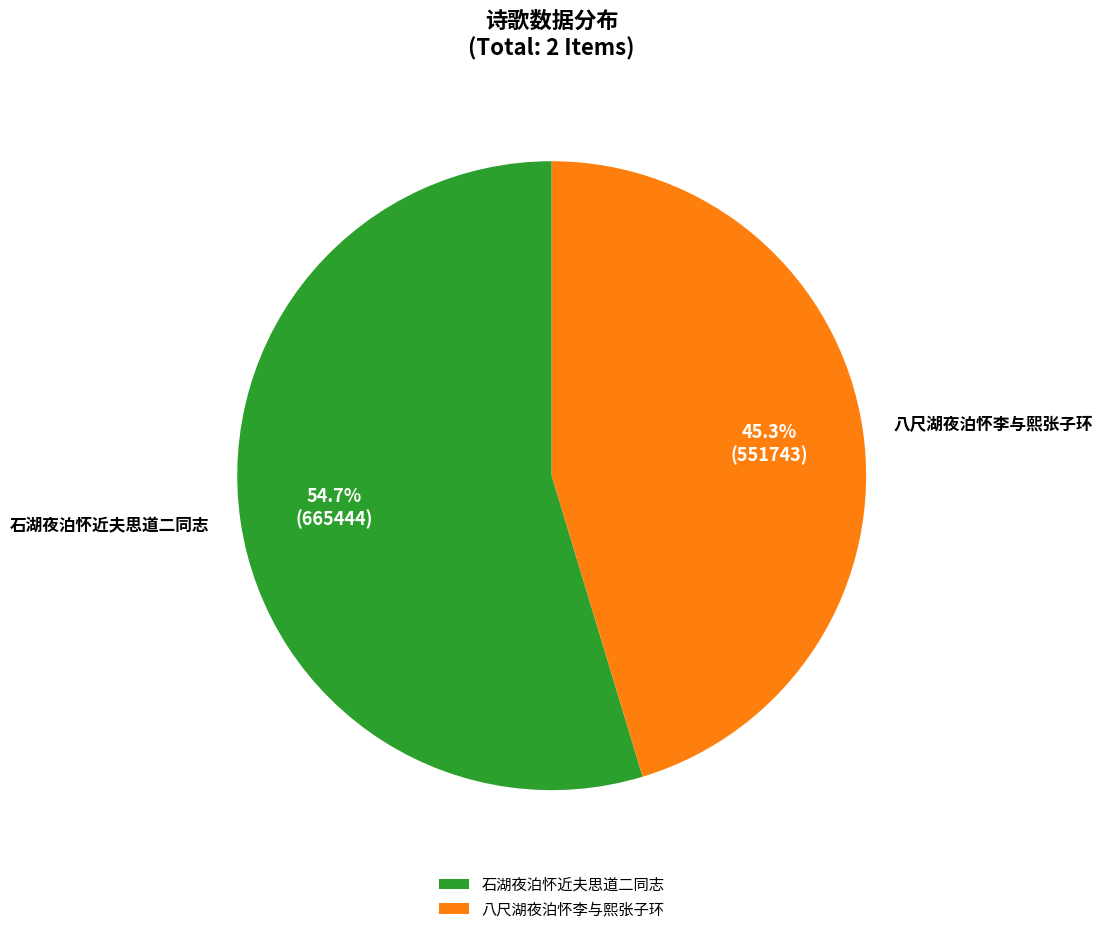

Which slice represents more than half of the pie?

石湖夜泊怀近夫思道二同志